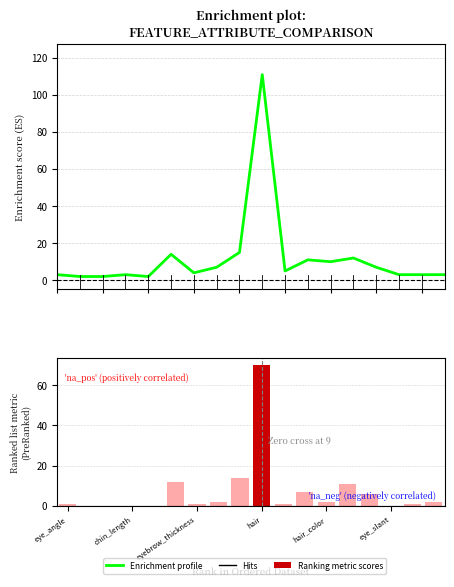

At which label does Enrichment profile reach its minimum?

chin_length